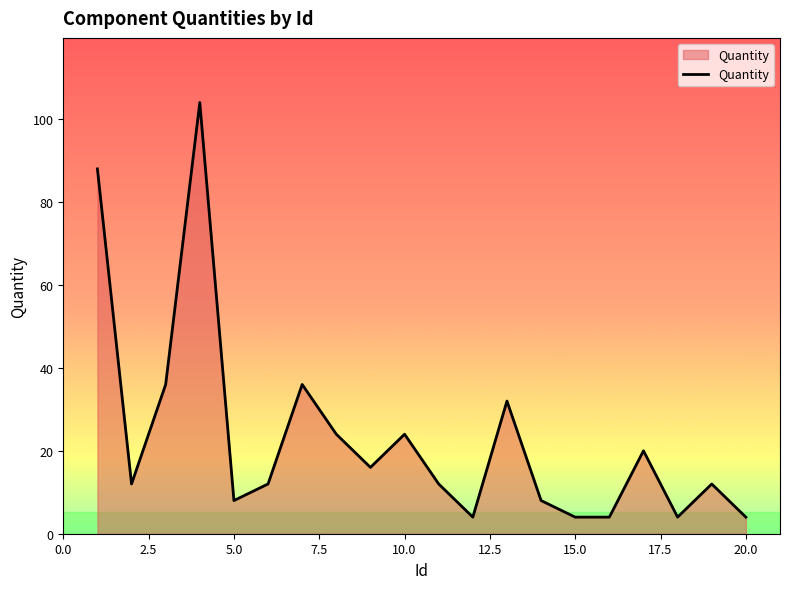

What is the smallest value displayed?

4